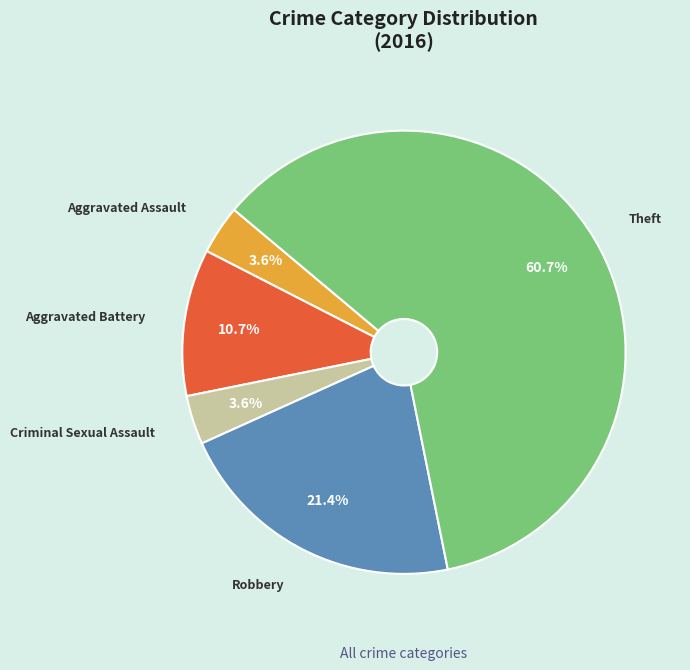

Combined, what portion of the pie is Criminal Sexual Assault and Theft?

64.3%